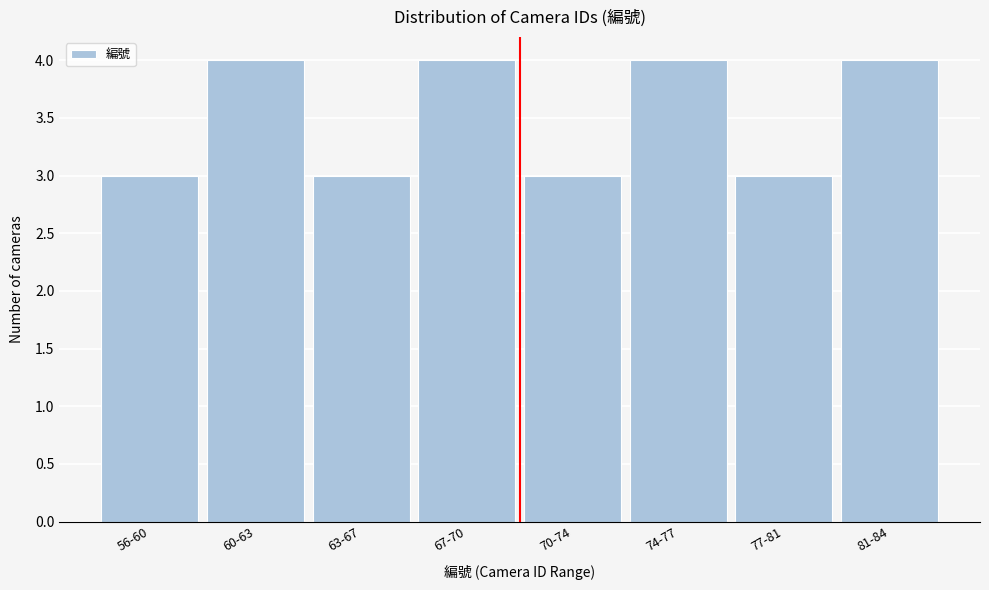

Reading right to left, extract all data points from this chart.

81-84=4	77-81=3	74-77=4	70-74=3	67-70=4	63-67=3	60-63=4	56-60=3